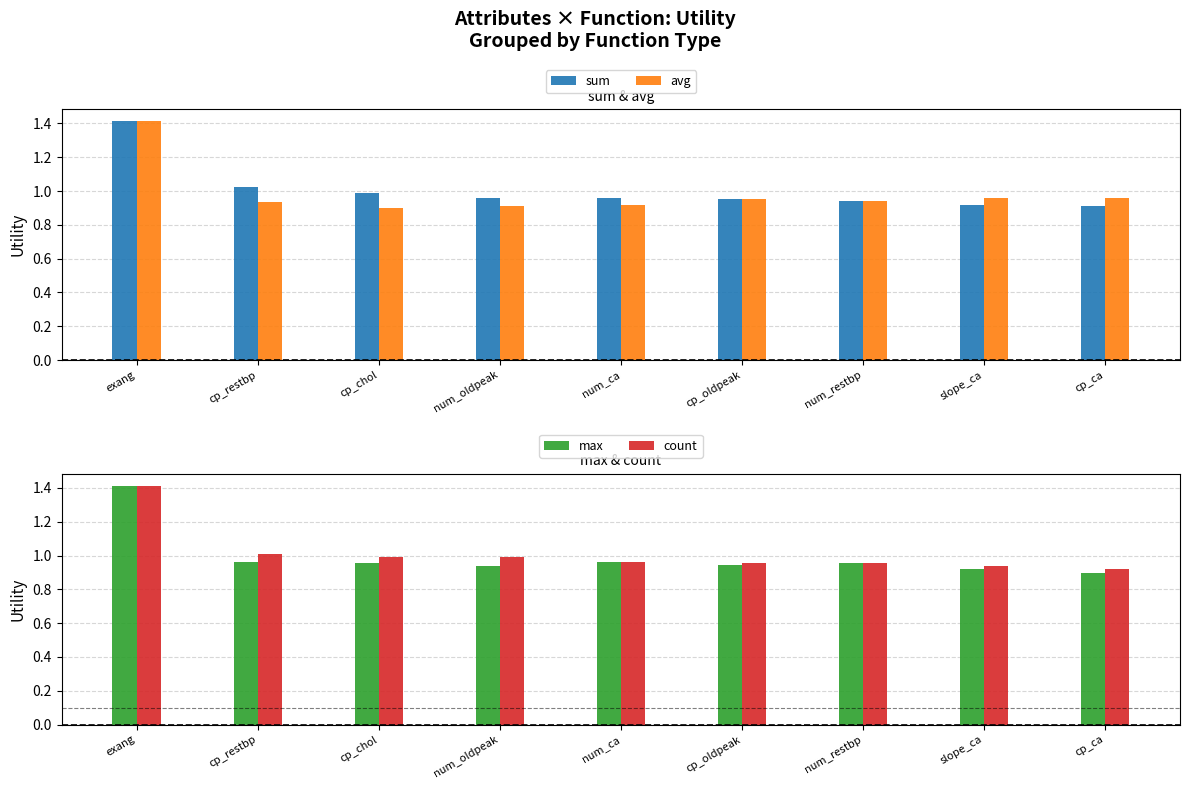

What is the minimum value for avg?

0.9